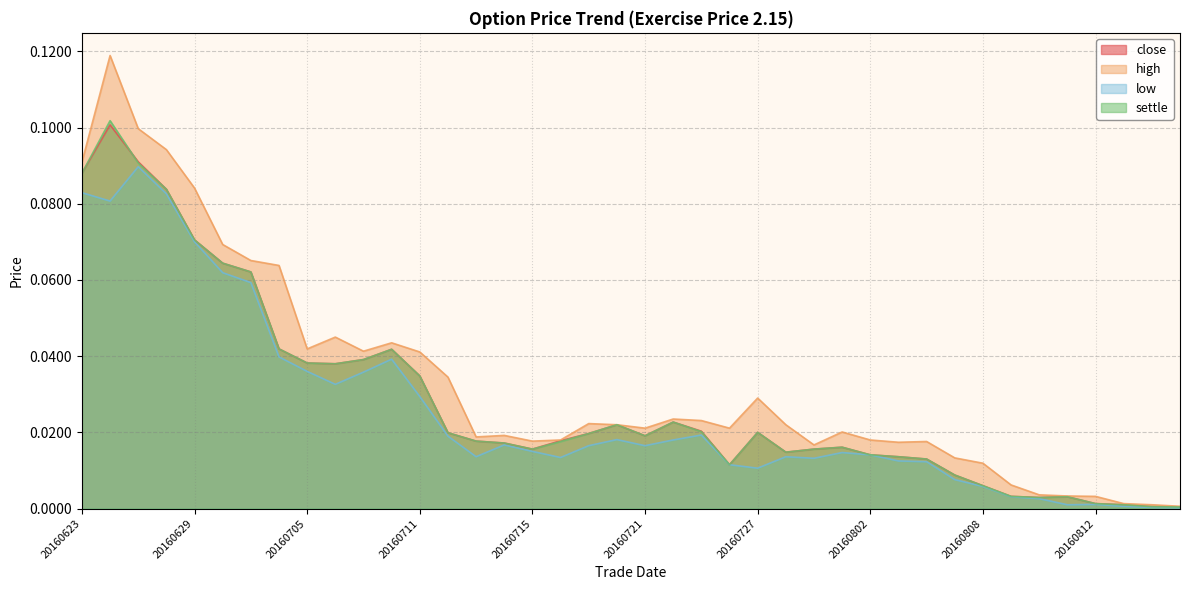

True or false: high and settle cross at least once.

False